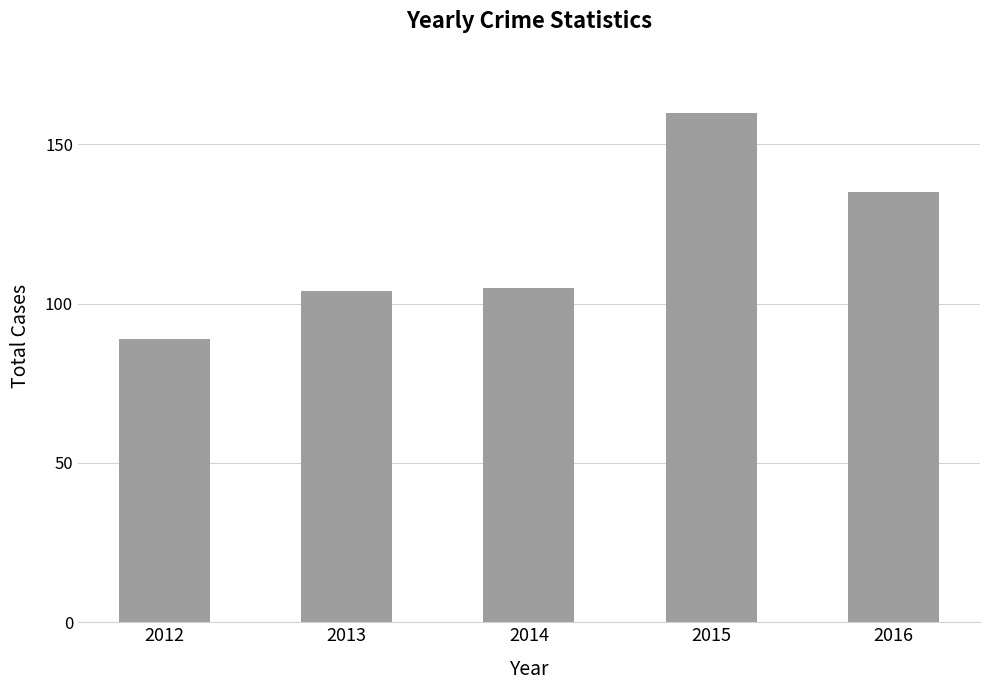

Reading left to right, transcribe all the data shown in this chart.

2012=89	2013=104	2014=105	2015=160	2016=135